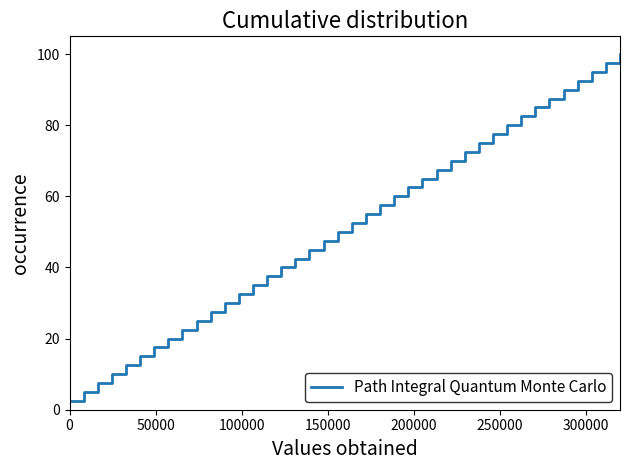

What is the minimum value shown in the chart?

2.5